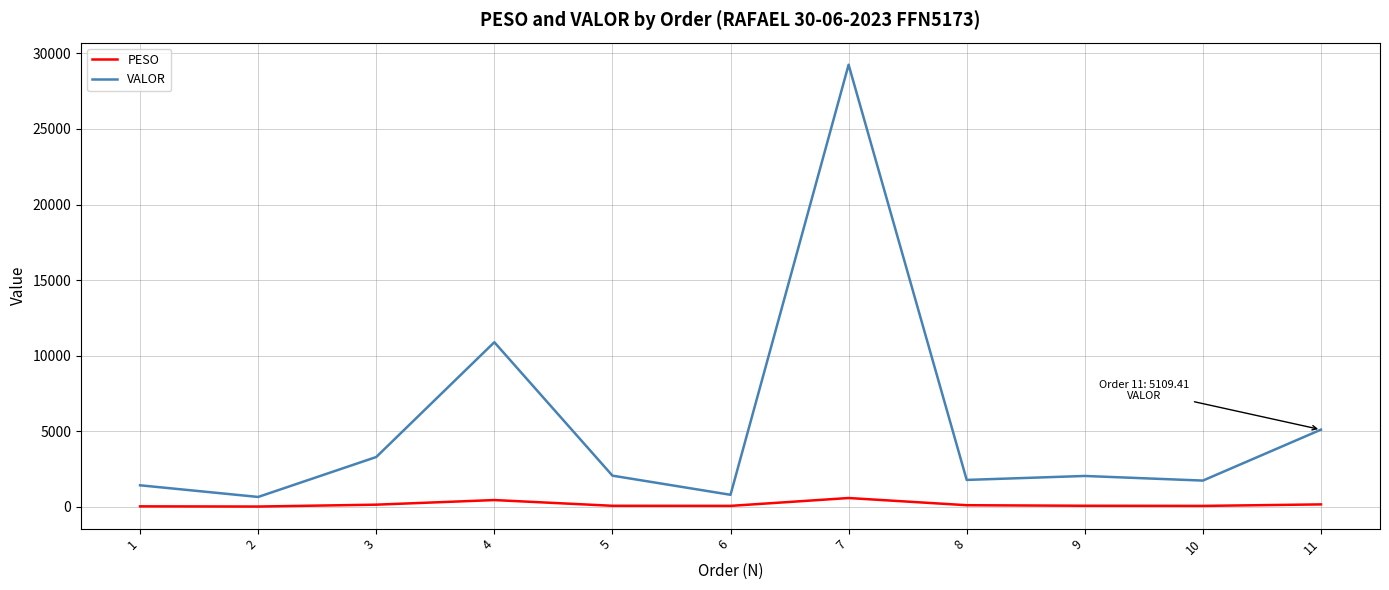

Which series has the largest range (max minus min)?

VALOR